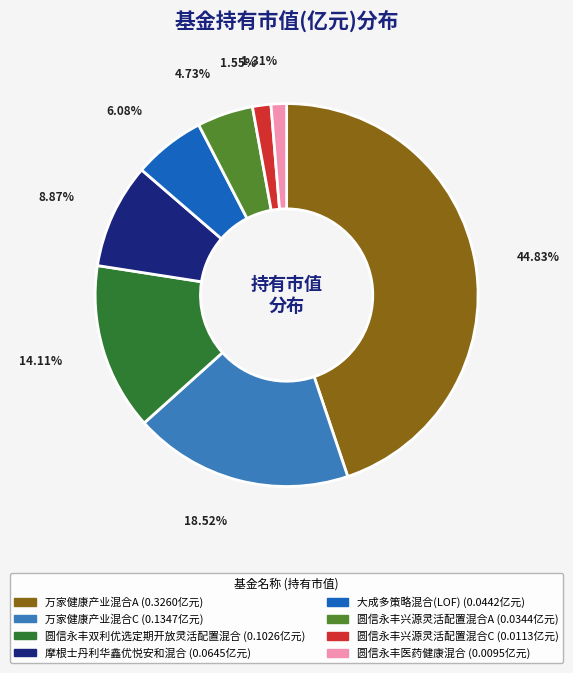

Does 万家健康产业混合A account for over 50% of the chart?

No